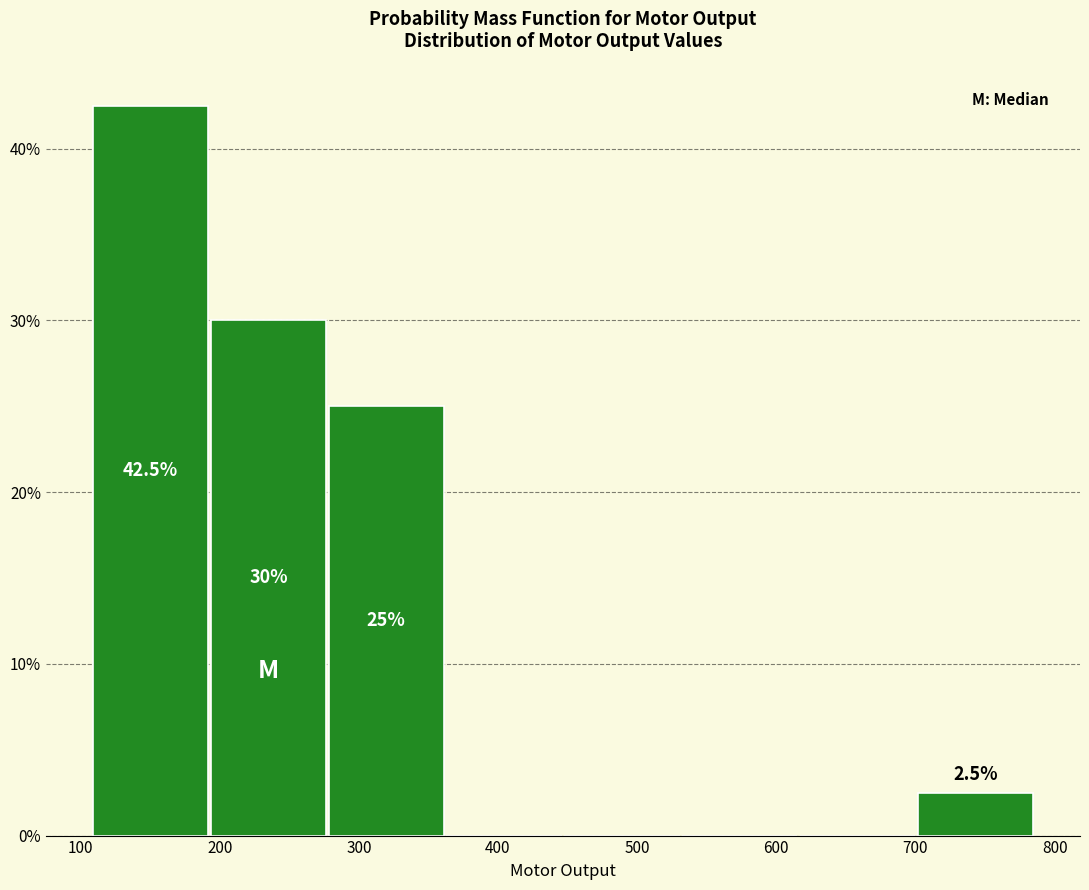

Which range on the x-axis has the tallest bar?

110 to 190